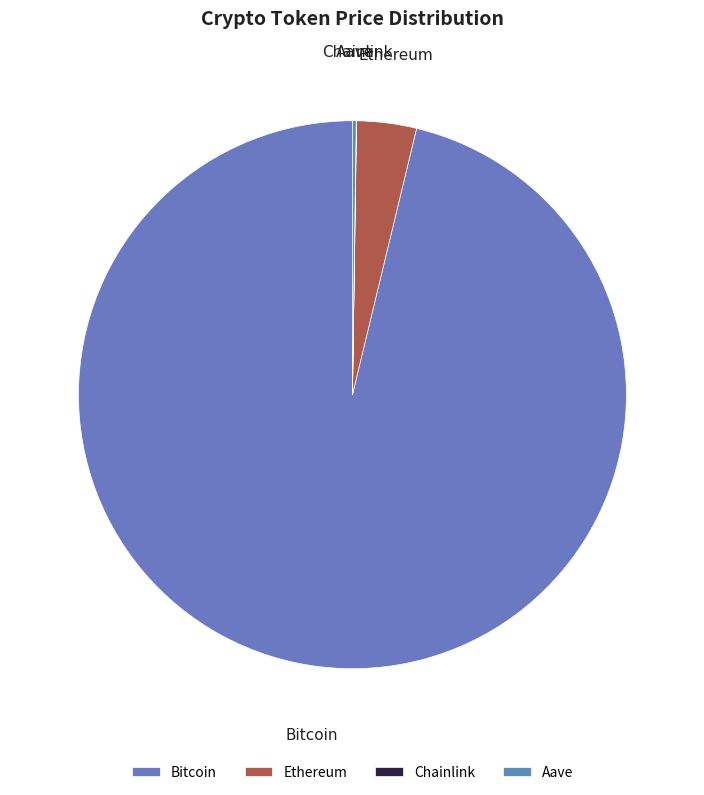

Which category has the biggest portion of the pie?

Bitcoin